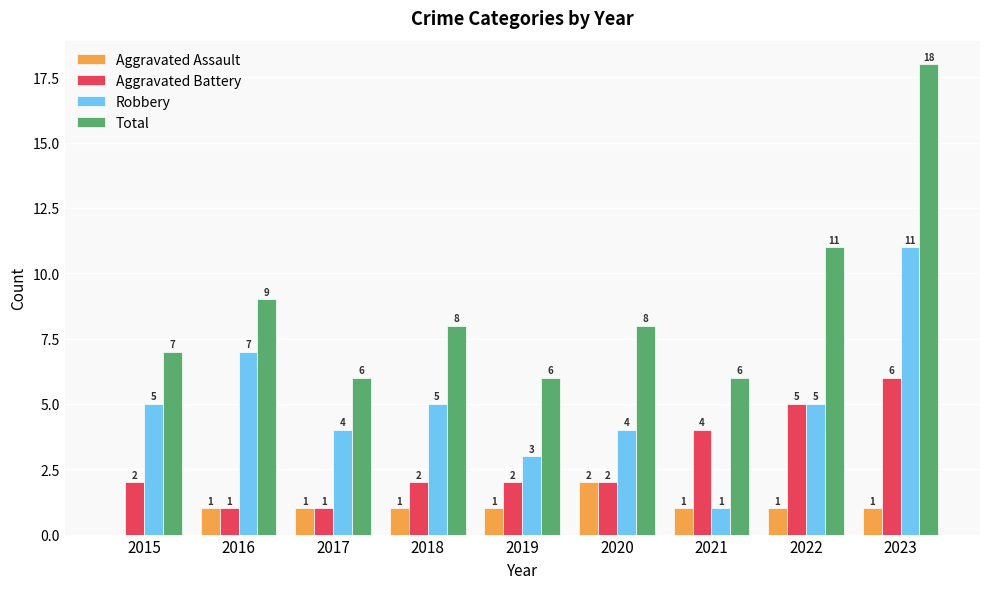

What are all the series names shown in the legend?

Aggravated Assault, Aggravated Battery, Robbery, Total